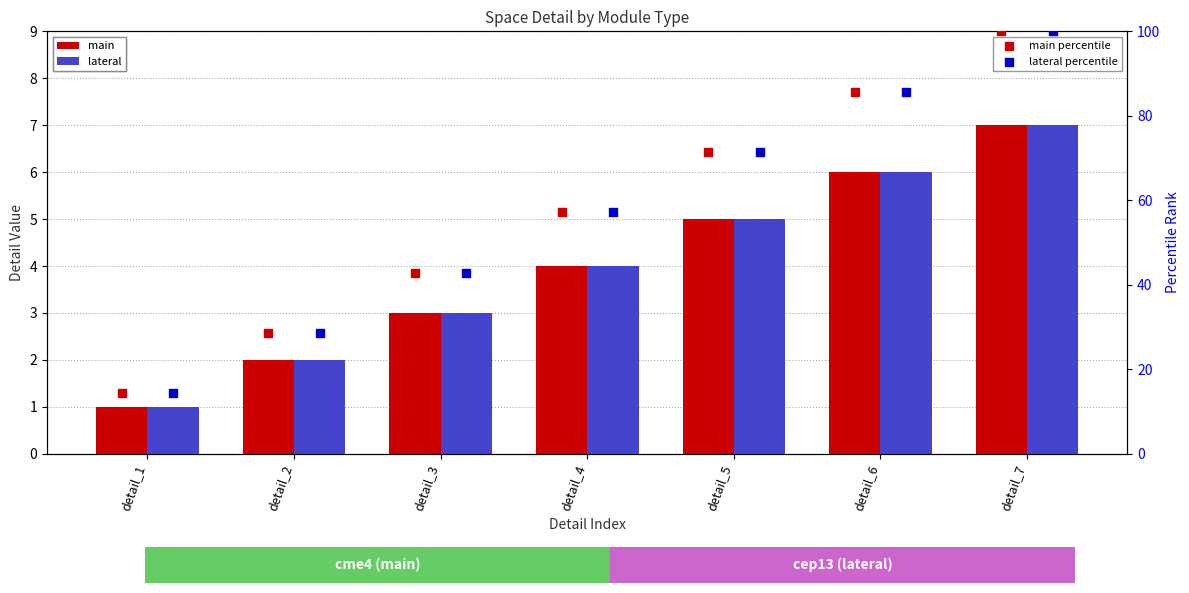

Which series has the largest total across all categories?

main percentile